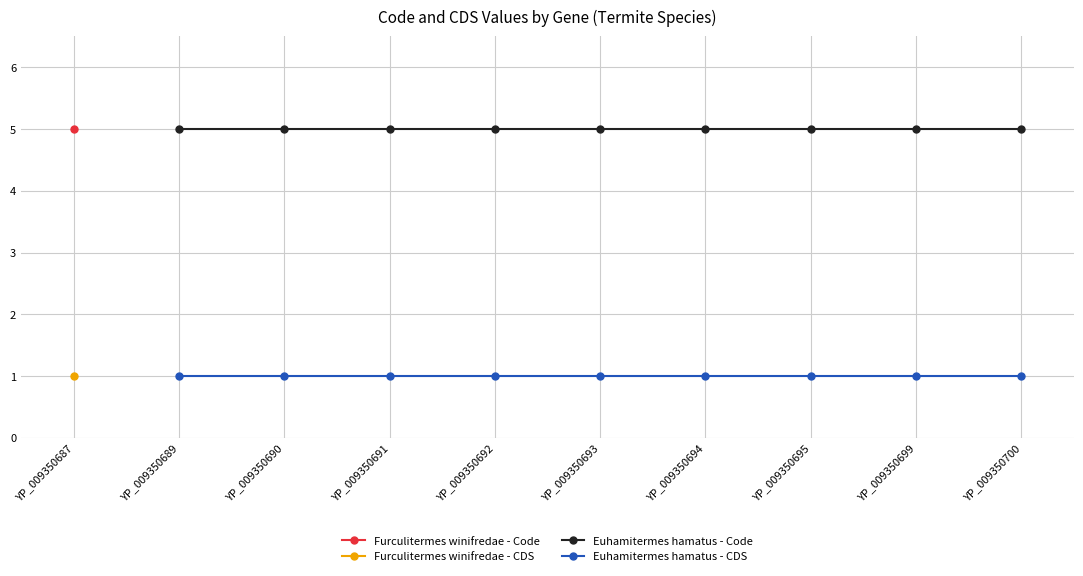

What is the maximum value shown in the chart?

5.0